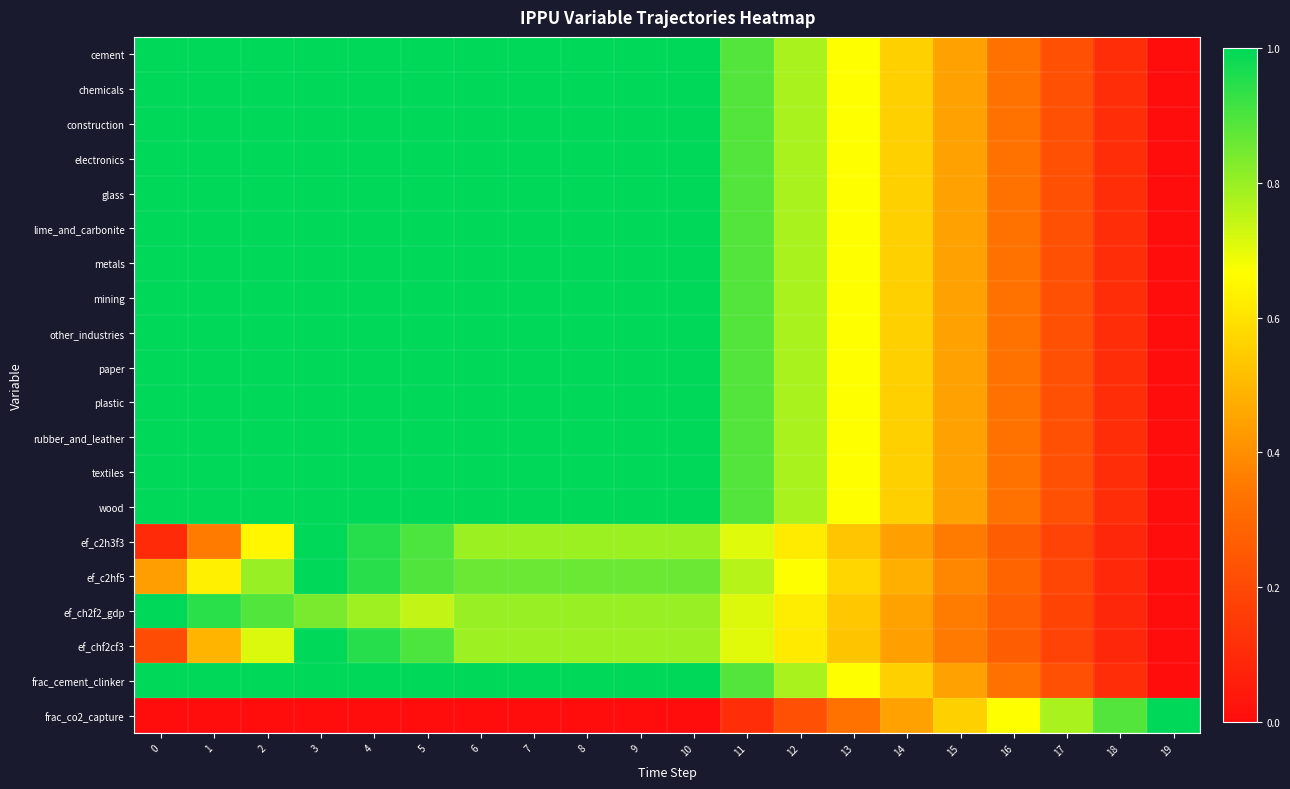

Reading right to left, what are all the values shown in this chart?

cement: 19=0.0	18=0.1	17=0.2	16=0.3	15=0.4	14=0.6	13=0.7	12=0.8	11=0.9	10=1.0	9=1.0	8=1.0	7=1.0	6=1.0	5=1.0	4=1.0	3=1.0	2=1.0	1=1.0	0=1.0
chemicals: 19=0.0	18=0.1	17=0.2	16=0.3	15=0.4	14=0.6	13=0.7	12=0.8	11=0.9	10=1.0	9=1.0	8=1.0	7=1.0	6=1.0	5=1.0	4=1.0	3=1.0	2=1.0	1=1.0	0=1.0
construction: 19=0.0	18=0.1	17=0.2	16=0.3	15=0.4	14=0.6	13=0.7	12=0.8	11=0.9	10=1.0	9=1.0	8=1.0	7=1.0	6=1.0	5=1.0	4=1.0	3=1.0	2=1.0	1=1.0	0=1.0
electronics: 19=0.0	18=0.1	17=0.2	16=0.3	15=0.4	14=0.6	13=0.7	12=0.8	11=0.9	10=1.0	9=1.0	8=1.0	7=1.0	6=1.0	5=1.0	4=1.0	3=1.0	2=1.0	1=1.0	0=1.0
glass: 19=0.0	18=0.1	17=0.2	16=0.3	15=0.4	14=0.6	13=0.7	12=0.8	11=0.9	10=1.0	9=1.0	8=1.0	7=1.0	6=1.0	5=1.0	4=1.0	3=1.0	2=1.0	1=1.0	0=1.0
lime_and_carbonite: 19=0.0	18=0.1	17=0.2	16=0.3	15=0.4	14=0.6	13=0.7	12=0.8	11=0.9	10=1.0	9=1.0	8=1.0	7=1.0	6=1.0	5=1.0	4=1.0	3=1.0	2=1.0	1=1.0	0=1.0
metals: 19=0.0	18=0.1	17=0.2	16=0.3	15=0.4	14=0.6	13=0.7	12=0.8	11=0.9	10=1.0	9=1.0	8=1.0	7=1.0	6=1.0	5=1.0	4=1.0	3=1.0	2=1.0	1=1.0	0=1.0
mining: 19=0.0	18=0.1	17=0.2	16=0.3	15=0.4	14=0.6	13=0.7	12=0.8	11=0.9	10=1.0	9=1.0	8=1.0	7=1.0	6=1.0	5=1.0	4=1.0	3=1.0	2=1.0	1=1.0	0=1.0
other_industries: 19=0.0	18=0.1	17=0.2	16=0.3	15=0.4	14=0.6	13=0.7	12=0.8	11=0.9	10=1.0	9=1.0	8=1.0	7=1.0	6=1.0	5=1.0	4=1.0	3=1.0	2=1.0	1=1.0	0=1.0
paper: 19=0.0	18=0.1	17=0.2	16=0.3	15=0.4	14=0.6	13=0.7	12=0.8	11=0.9	10=1.0	9=1.0	8=1.0	7=1.0	6=1.0	5=1.0	4=1.0	3=1.0	2=1.0	1=1.0	0=1.0
plastic: 19=0.0	18=0.1	17=0.2	16=0.3	15=0.4	14=0.6	13=0.7	12=0.8	11=0.9	10=1.0	9=1.0	8=1.0	7=1.0	6=1.0	5=1.0	4=1.0	3=1.0	2=1.0	1=1.0	0=1.0
rubber_and_leather: 19=0.0	18=0.1	17=0.2	16=0.3	15=0.4	14=0.6	13=0.7	12=0.8	11=0.9	10=1.0	9=1.0	8=1.0	7=1.0	6=1.0	5=1.0	4=1.0	3=1.0	2=1.0	1=1.0	0=1.0
textiles: 19=0.0	18=0.1	17=0.2	16=0.3	15=0.4	14=0.6	13=0.7	12=0.8	11=0.9	10=1.0	9=1.0	8=1.0	7=1.0	6=1.0	5=1.0	4=1.0	3=1.0	2=1.0	1=1.0	0=1.0
wood: 19=0.0	18=0.1	17=0.2	16=0.3	15=0.4	14=0.6	13=0.7	12=0.8	11=0.9	10=1.0	9=1.0	8=1.0	7=1.0	6=1.0	5=1.0	4=1.0	3=1.0	2=1.0	1=1.0	0=1.0
ef_c2h3f3: 19=0.0	18=0.1	17=0.2	16=0.3	15=0.4	14=0.4	13=0.5	12=0.6	11=0.7	10=0.8	9=0.8	8=0.8	7=0.8	6=0.8	5=0.9	4=0.9	3=1.0	2=0.6	1=0.4	0=0.1
ef_c2hf5: 19=0.0	18=0.1	17=0.2	16=0.3	15=0.4	14=0.5	13=0.6	12=0.7	11=0.8	10=0.9	9=0.9	8=0.9	7=0.9	6=0.9	5=0.9	4=0.9	3=1.0	2=0.8	1=0.6	0=0.4
ef_ch2f2_gdp: 19=0.0	18=0.1	17=0.2	16=0.3	15=0.4	14=0.4	13=0.5	12=0.6	11=0.7	10=0.8	9=0.8	8=0.8	7=0.8	6=0.8	5=0.7	4=0.8	3=0.8	2=0.9	1=0.9	0=1.0
ef_chf2cf3: 19=0.0	18=0.1	17=0.2	16=0.3	15=0.4	14=0.4	13=0.5	12=0.6	11=0.7	10=0.8	9=0.8	8=0.8	7=0.8	6=0.8	5=0.9	4=0.9	3=1.0	2=0.7	1=0.5	0=0.2
frac_cement_clinker: 19=0.0	18=0.1	17=0.2	16=0.3	15=0.4	14=0.6	13=0.7	12=0.8	11=0.9	10=1.0	9=1.0	8=1.0	7=1.0	6=1.0	5=1.0	4=1.0	3=1.0	2=1.0	1=1.0	0=1.0
frac_co2_capture: 19=1.0	18=0.9	17=0.8	16=0.7	15=0.6	14=0.4	13=0.3	12=0.2	11=0.1	10=0.0	9=0.0	8=0.0	7=0.0	6=0.0	5=0.0	4=0.0	3=0.0	2=0.0	1=0.0	0=0.0